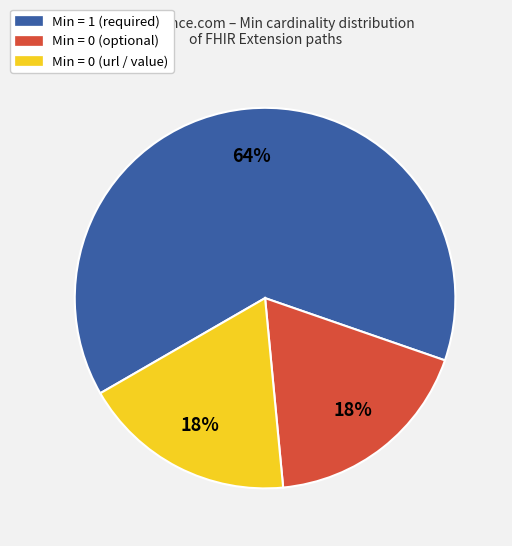

To the nearest percent, what is the average slice percentage?

33%